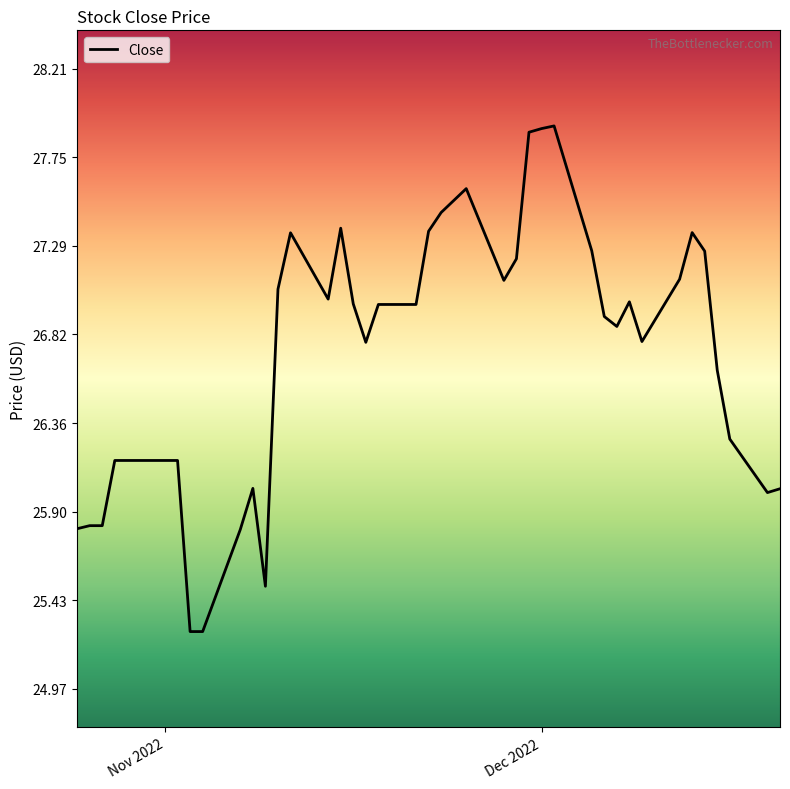

Is this an area chart (filled region under the line)?

No